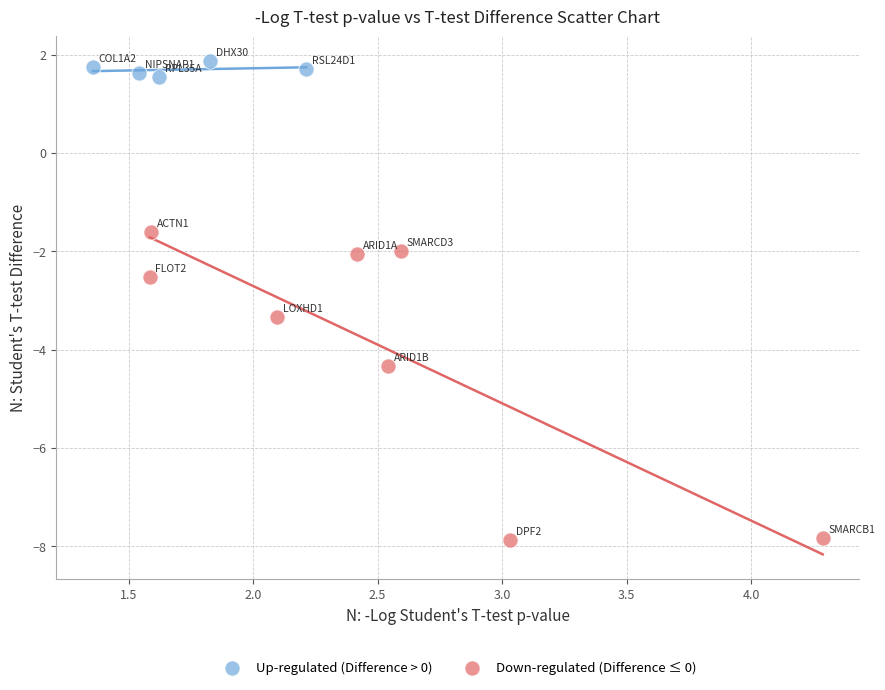

Which series reaches the minimum Y coordinate?

Down-regulated (Difference ≤ 0)